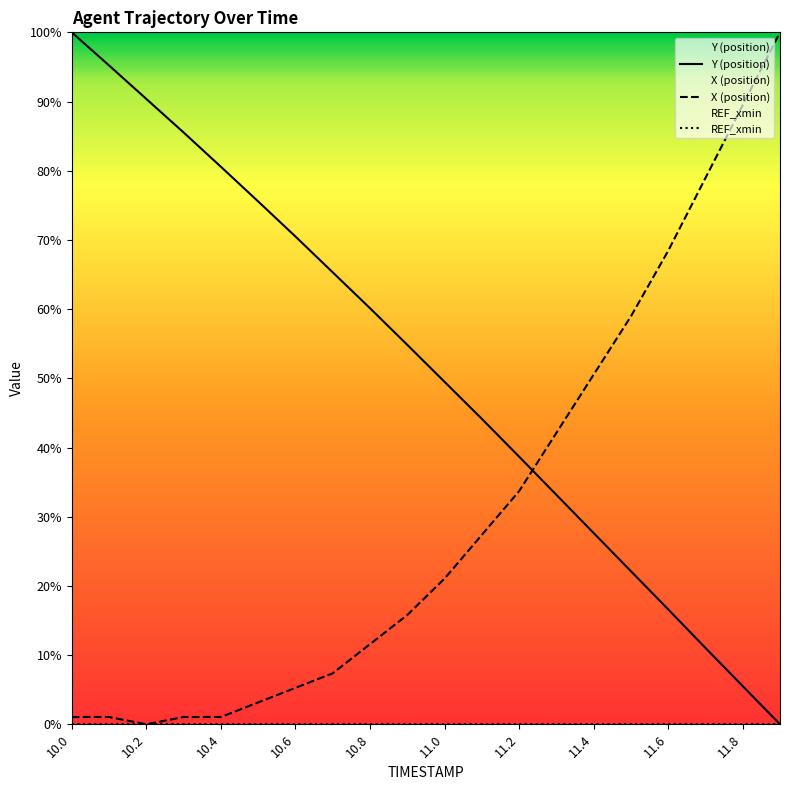

What value does the Y series have at 10.8?

60.1